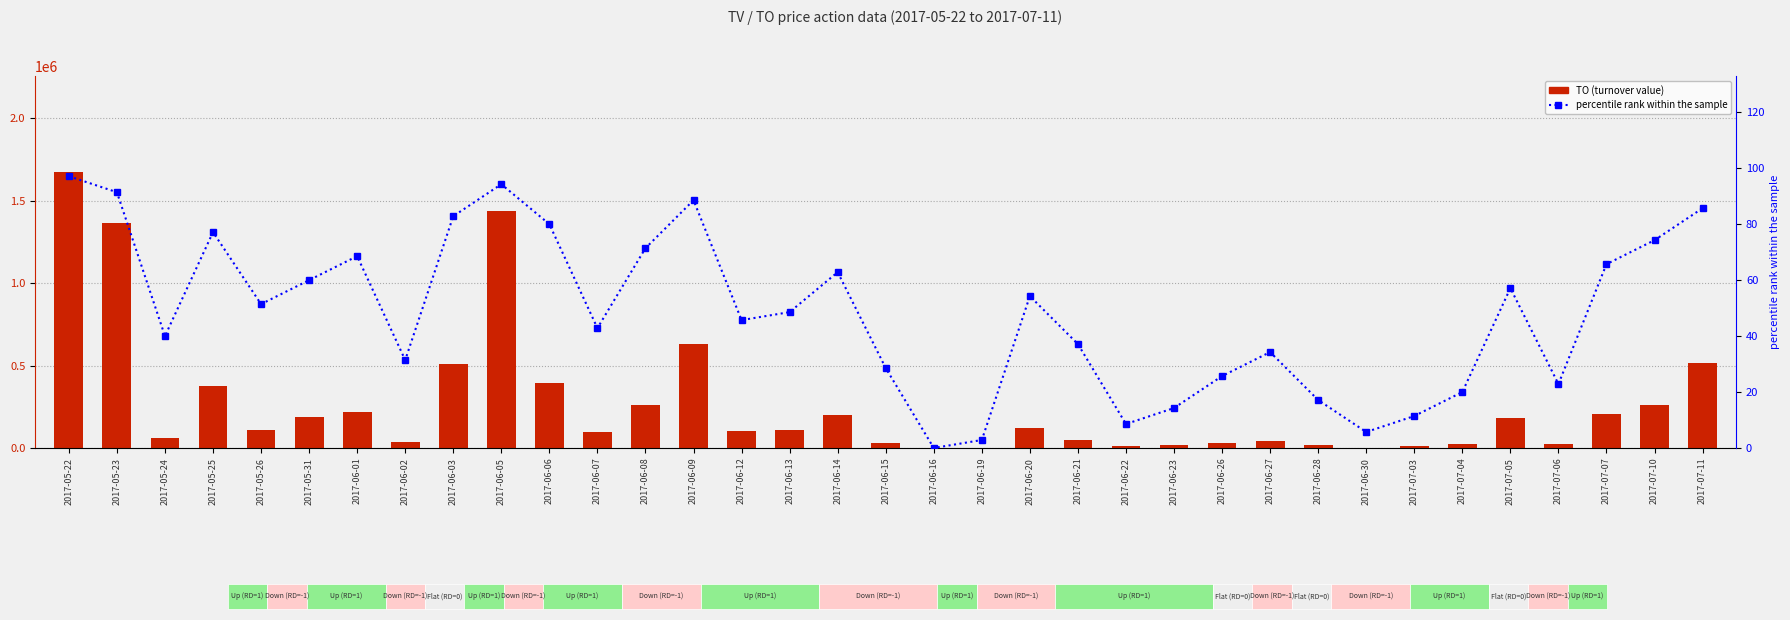

What is the total value across all series at 2017-05-25?

373577.1